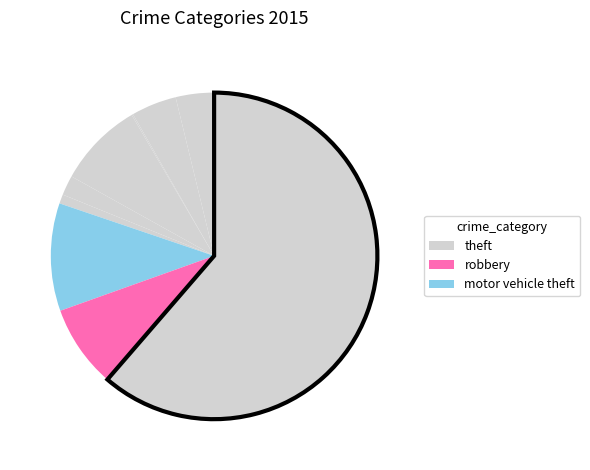

Rank the categories by value from lowest to highest.

Arson, Homicide, Criminal Sexual Assault, Aggravated Assault, Aggravated Battery, Robbery, Burglary, Motor Vehicle Theft, Theft